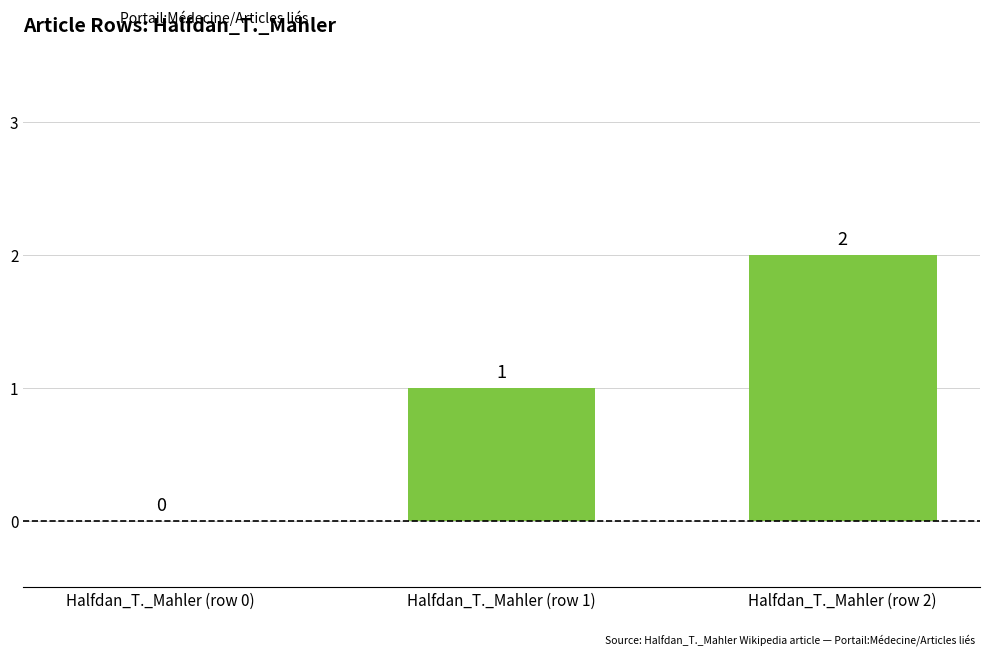

At which category does the chart reach its peak across all series?

Halfdan_T._Mahler (row 2)